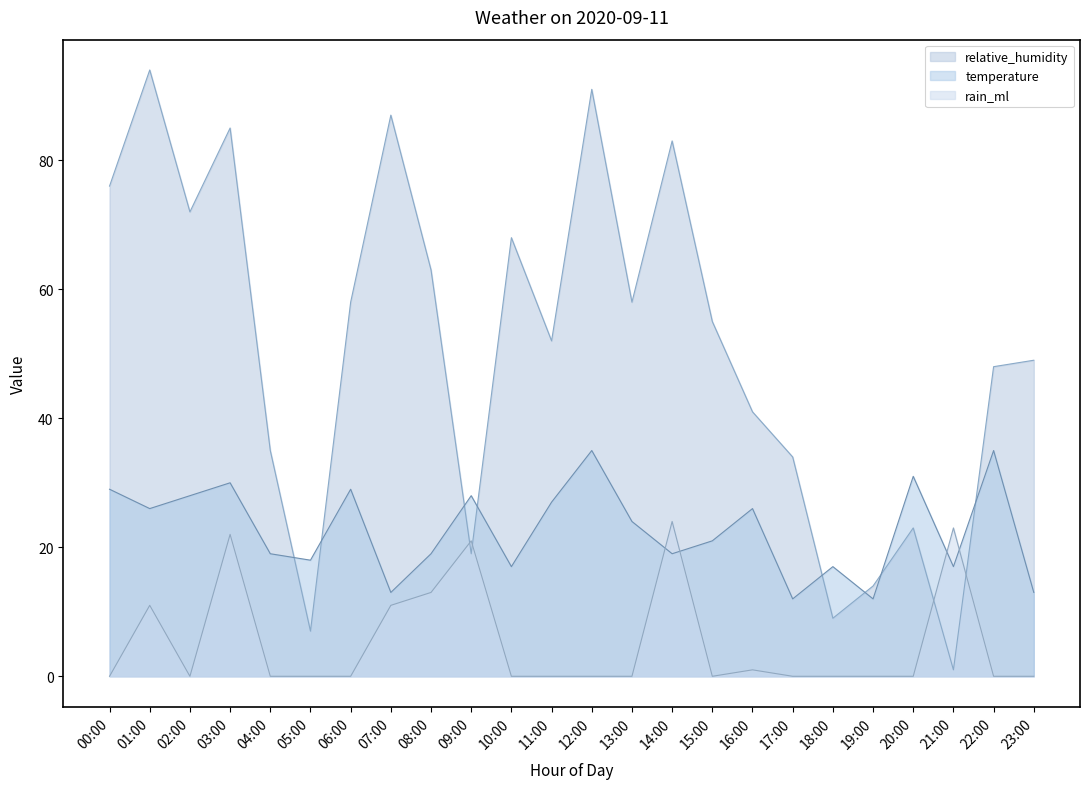

The value of temperature at 06:00 is 29. True or false?

True